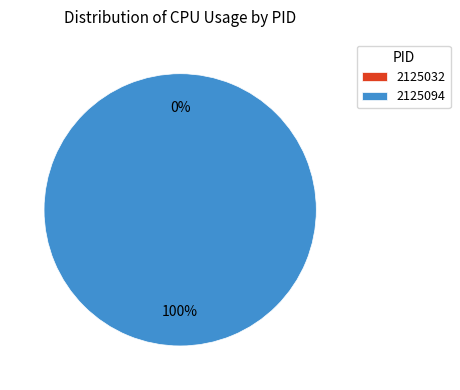

How many slices are in this pie chart?

2